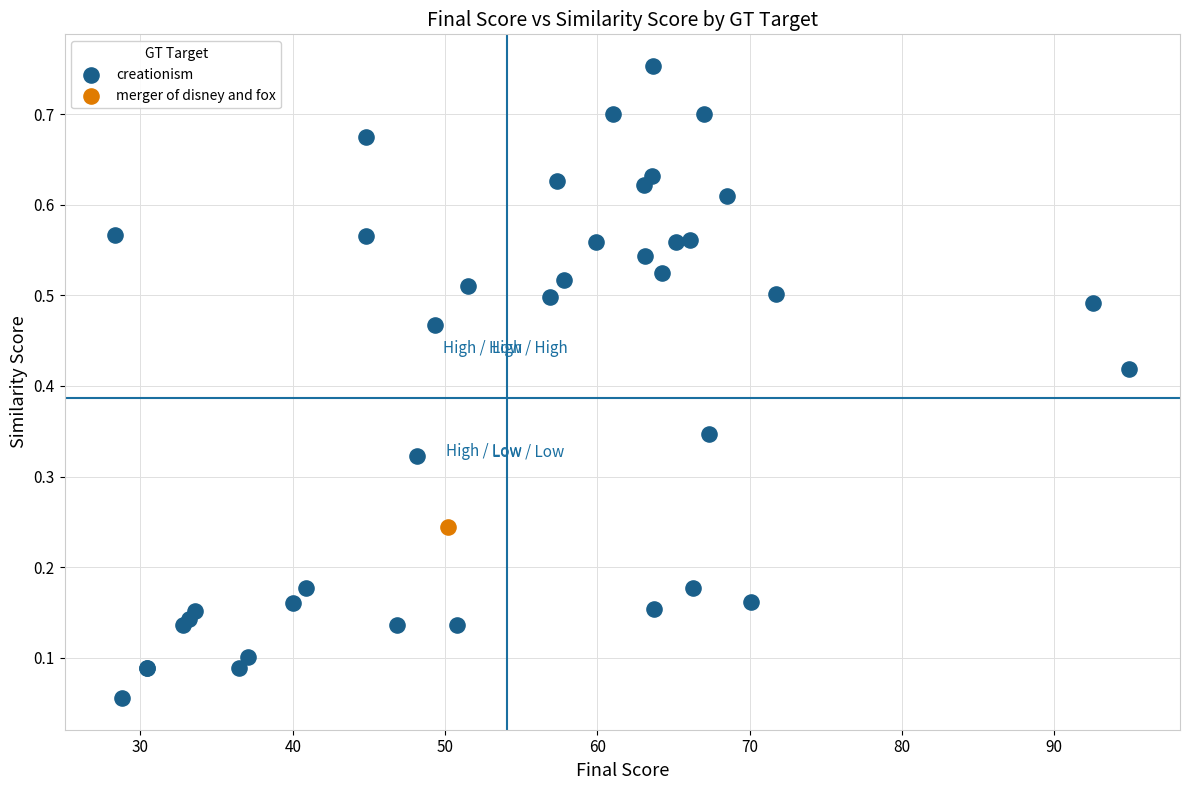

What are all the series names shown in the legend?

creationism, merger of disney and fox